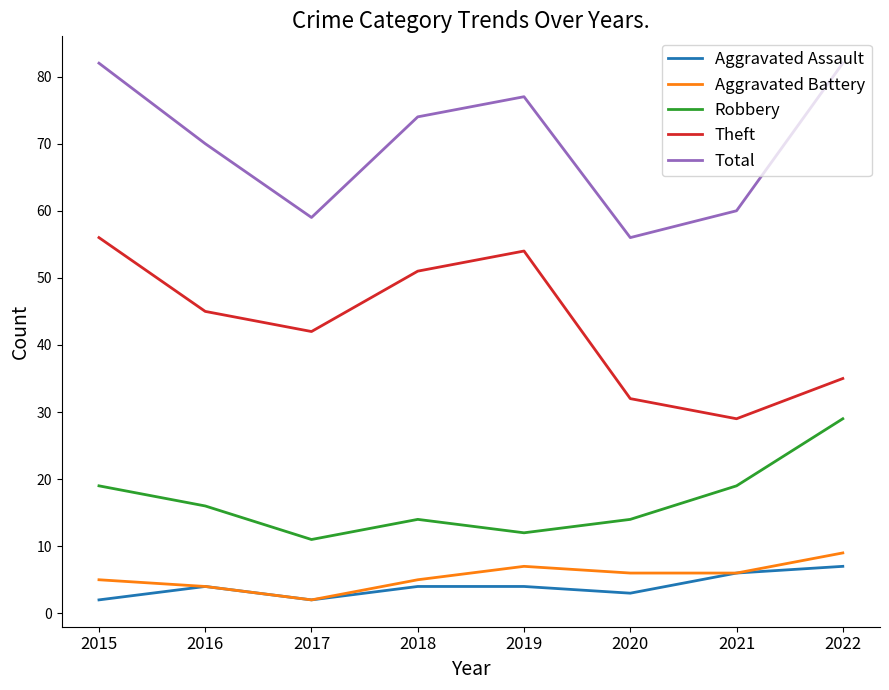

Rank the series by their maximum value, from highest to lowest.

Total, Theft, Robbery, Aggravated Battery, Aggravated Assault